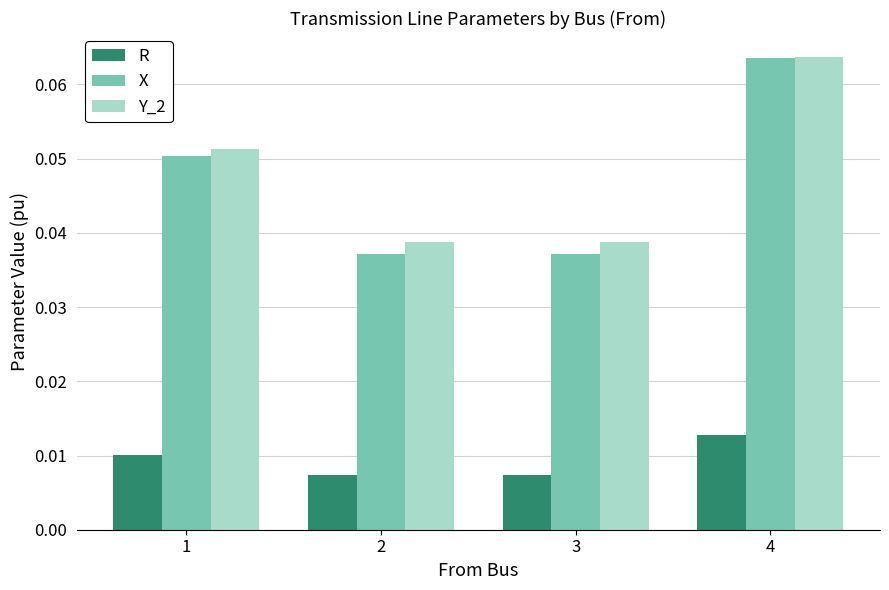

The Y_2 series shows 0.0 at 1. True or false?

False